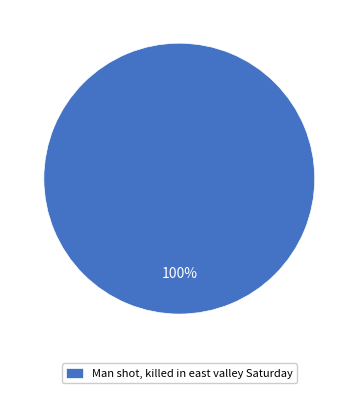

Which slice represents more than half of the pie?

Man shot, killed in east valley Saturday